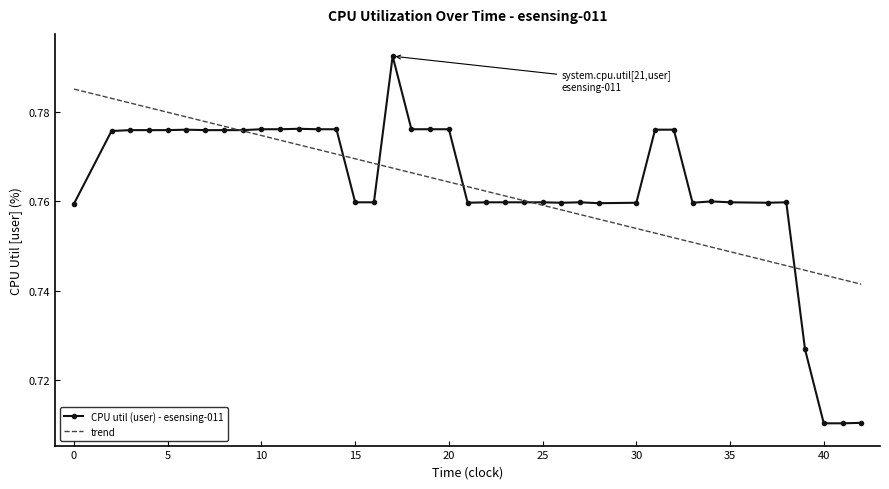

Which series has the largest range (max minus min)?

CPU util (user) - esensing-011